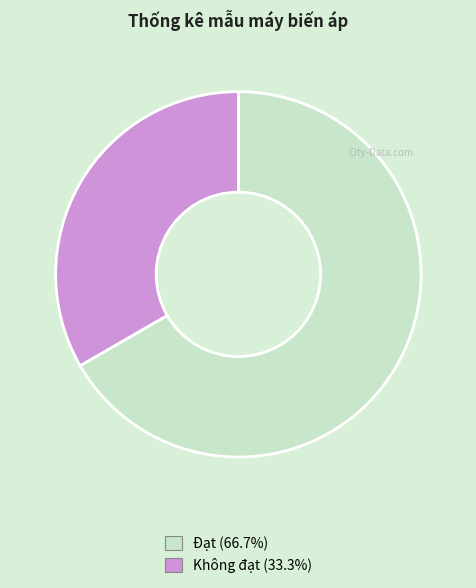

Is there any slice that represents more than half of the pie?

Yes